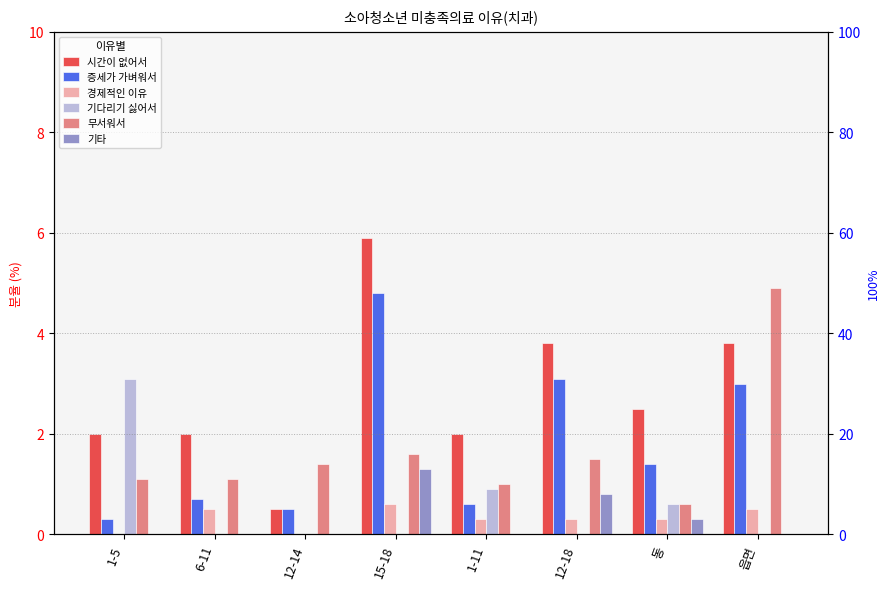

What is the sum of the 무서워서 values at 읍면 and 6-11?

6.0